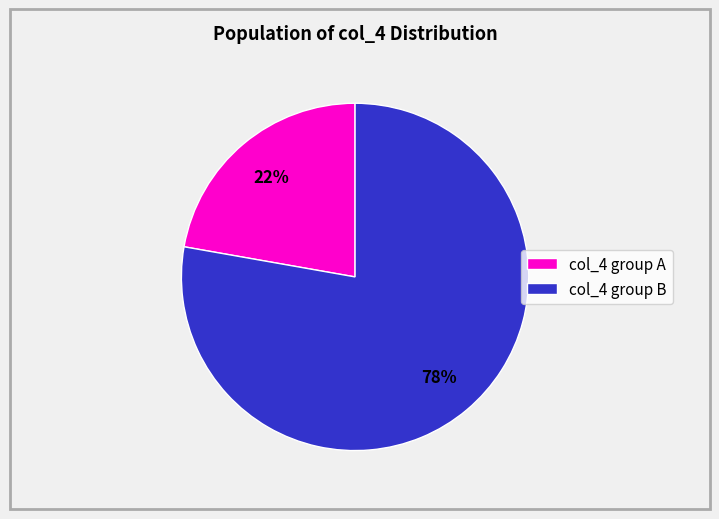

Rank the categories by value from highest to lowest.

col_4 group B, col_4 group A